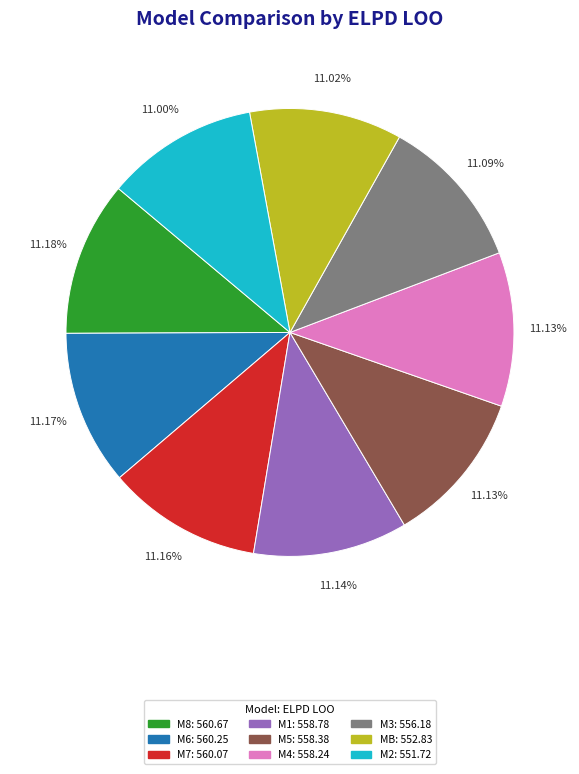

Is there any slice that represents more than half of the pie?

No